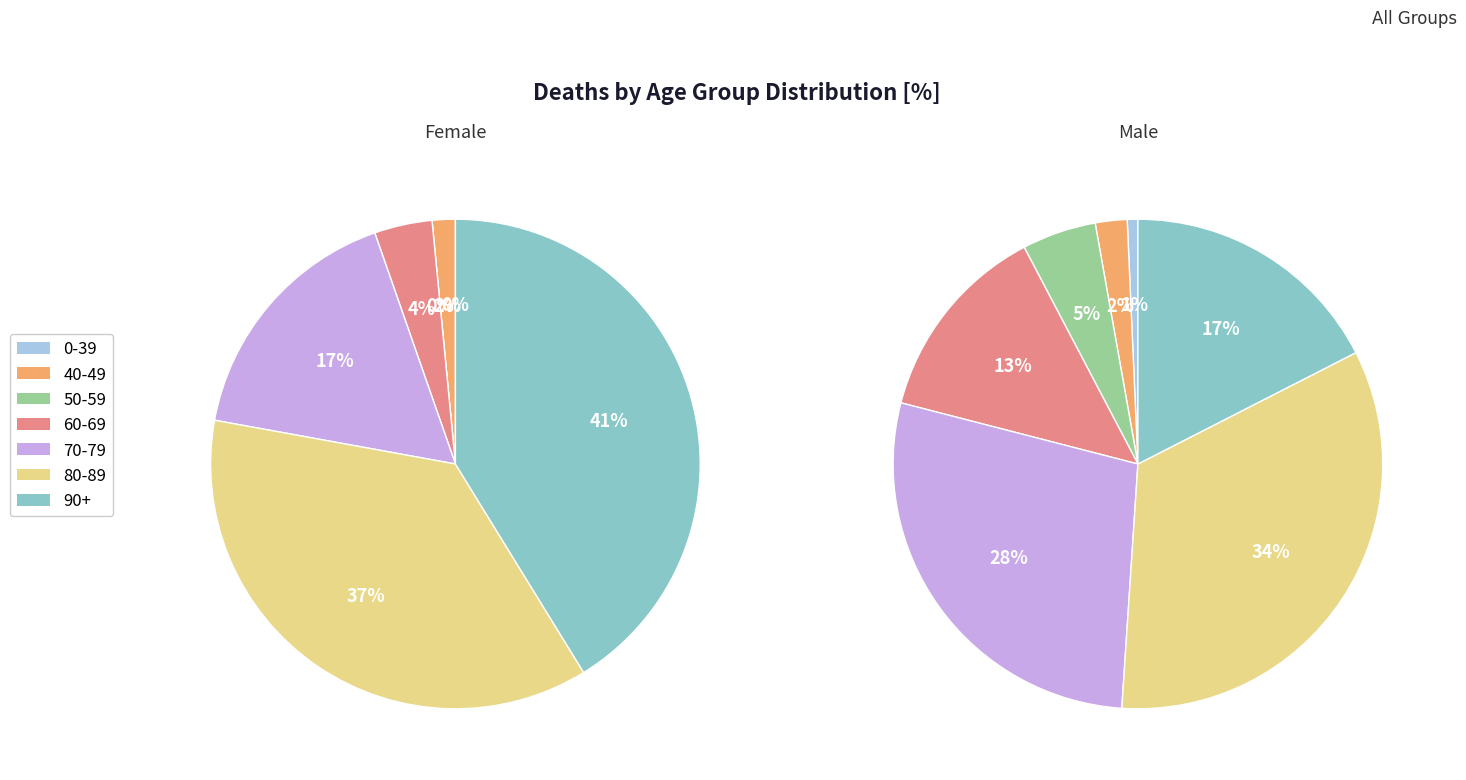

True or false: 70-79 accounts for 17% of the total.

True